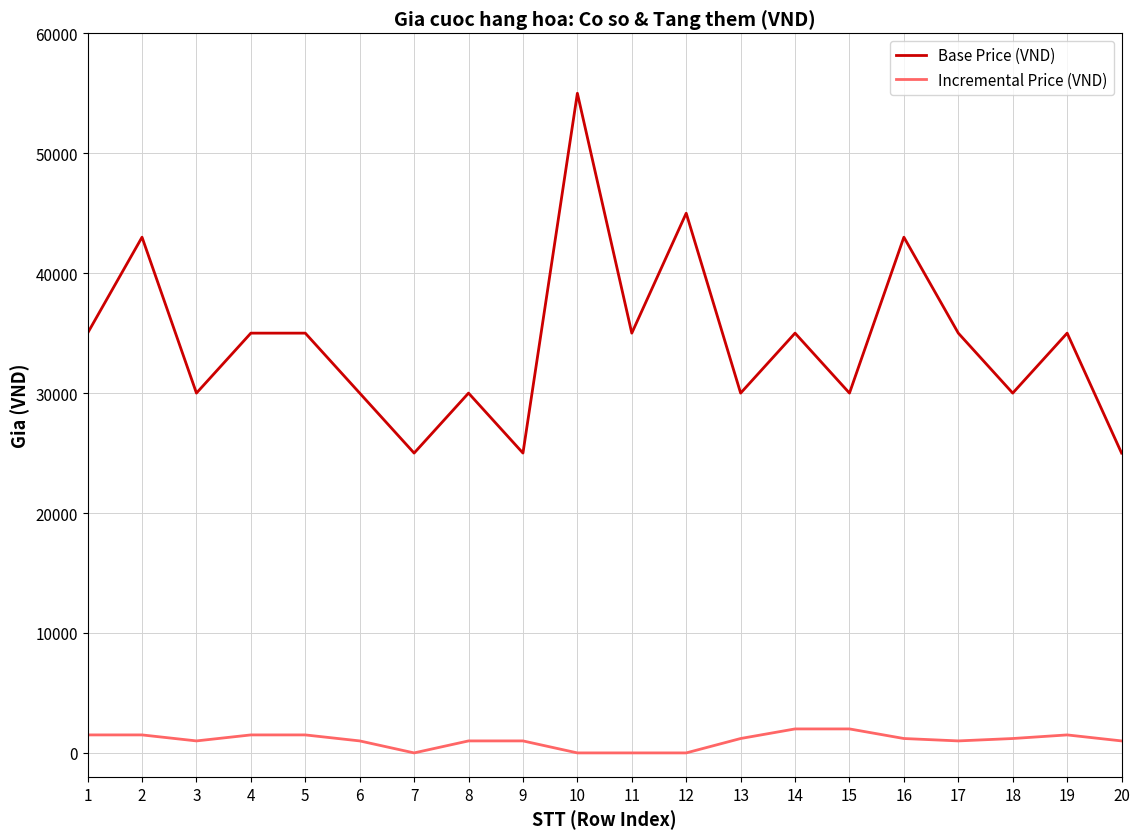

Is the value of Incremental Price (VND) at 11 greater than the value of Base Price (VND) at 9?

No